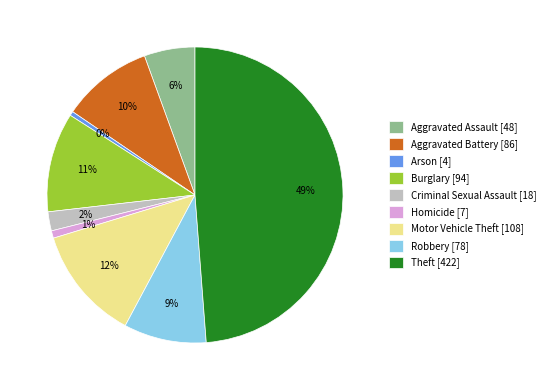

Is the sum of Aggravated Battery and Robbery greater than half?

No